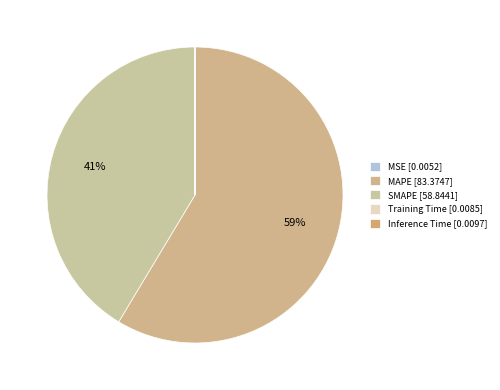

Does MAPE represent more than half of the total?

Yes